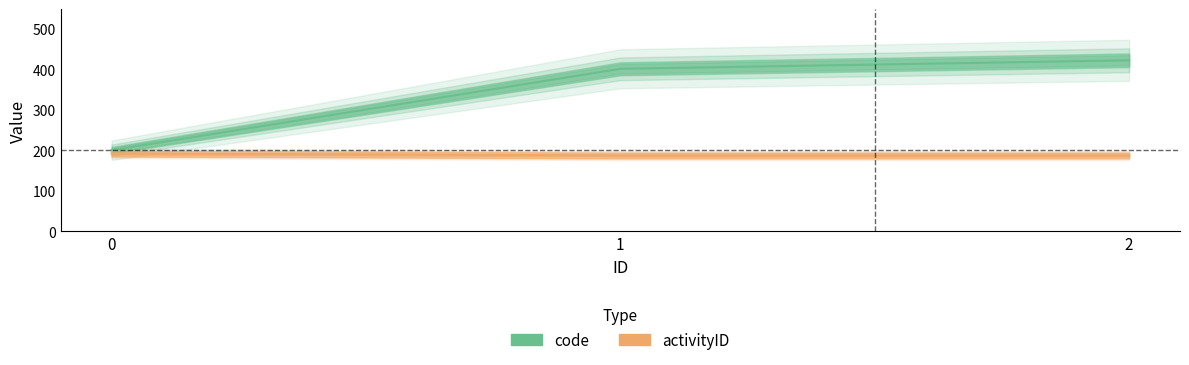

At 2, list the series in order from smallest to largest.

activityID, code